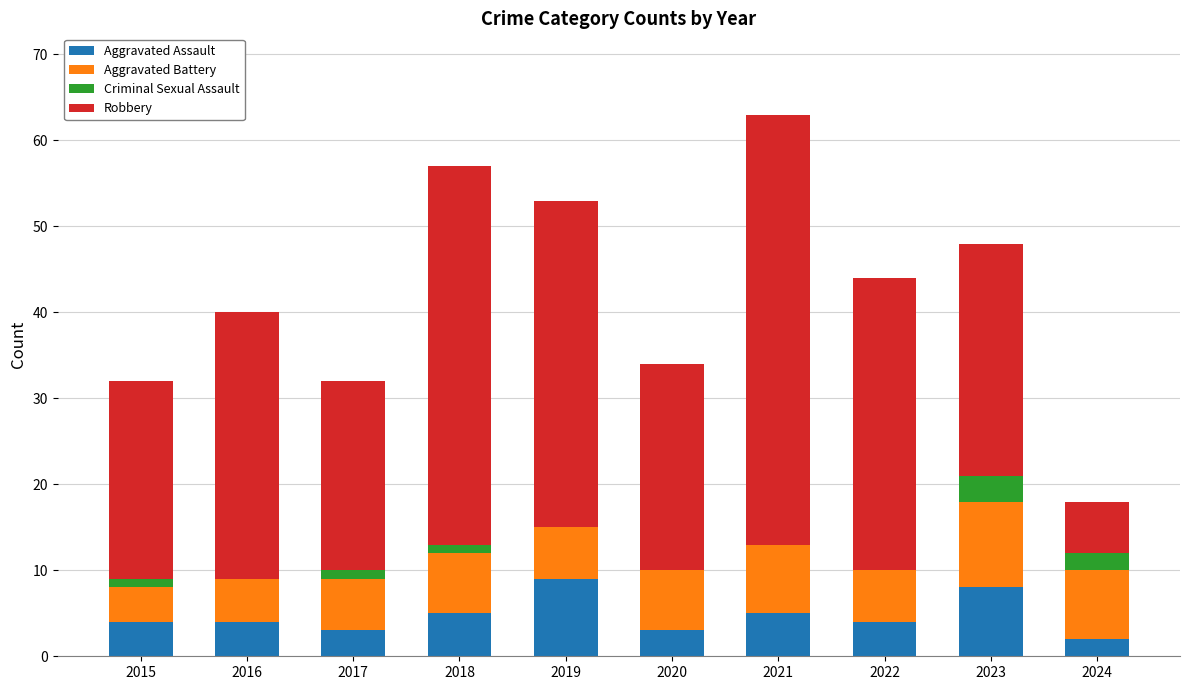

At which category is the sum across all series the highest?

2021